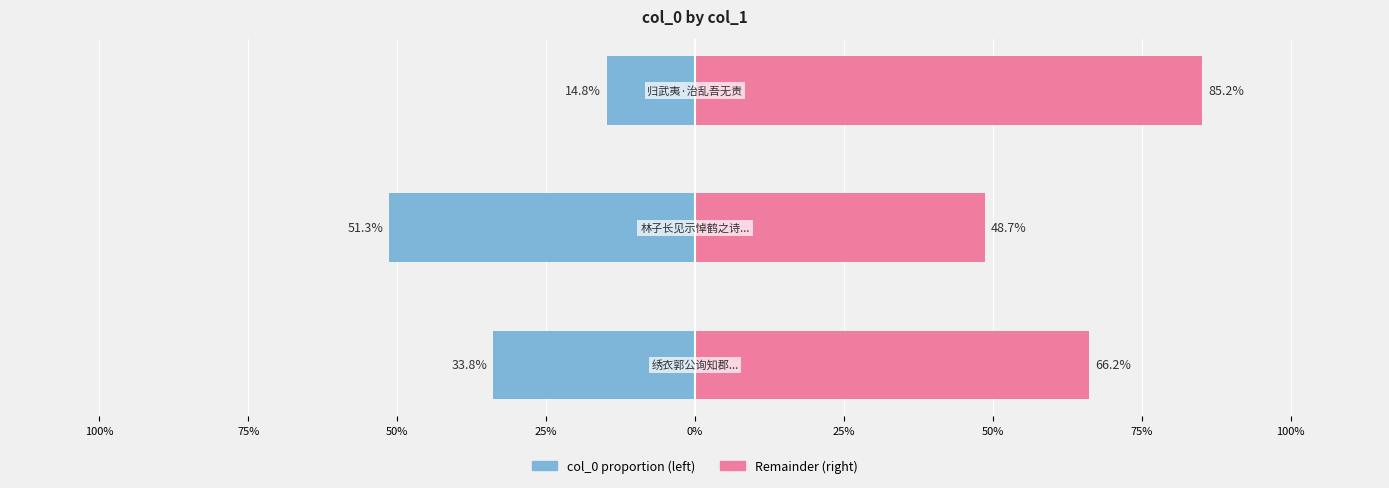

How many series are shown in this chart?

2